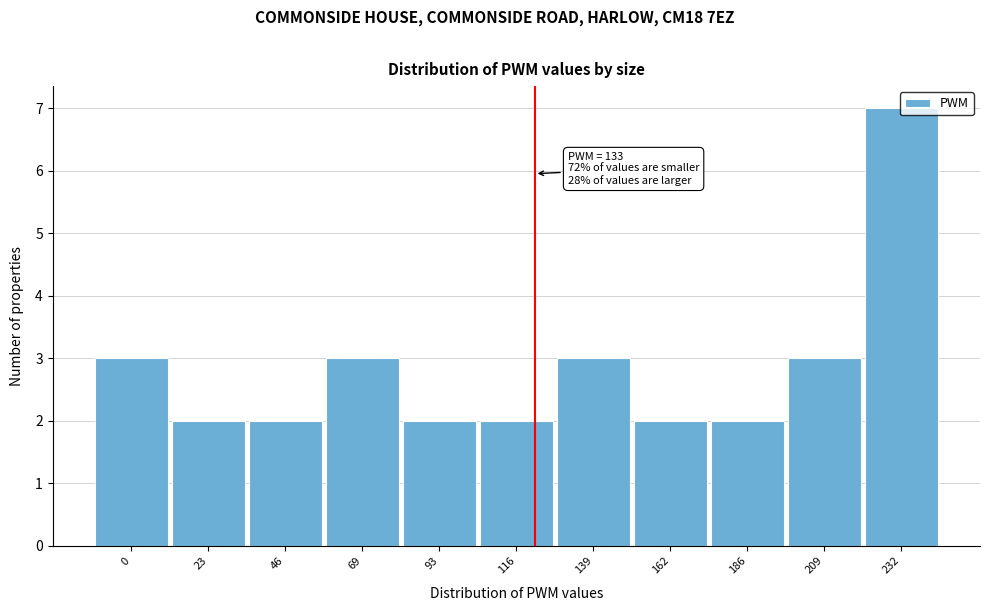

Is it true that the value at 162 is 2?

True